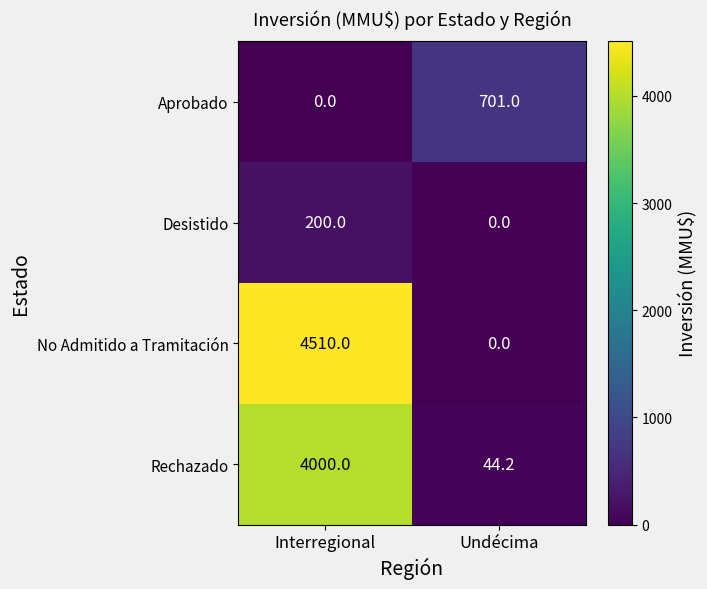

What is the total value across all series at Interregional?

8710.0